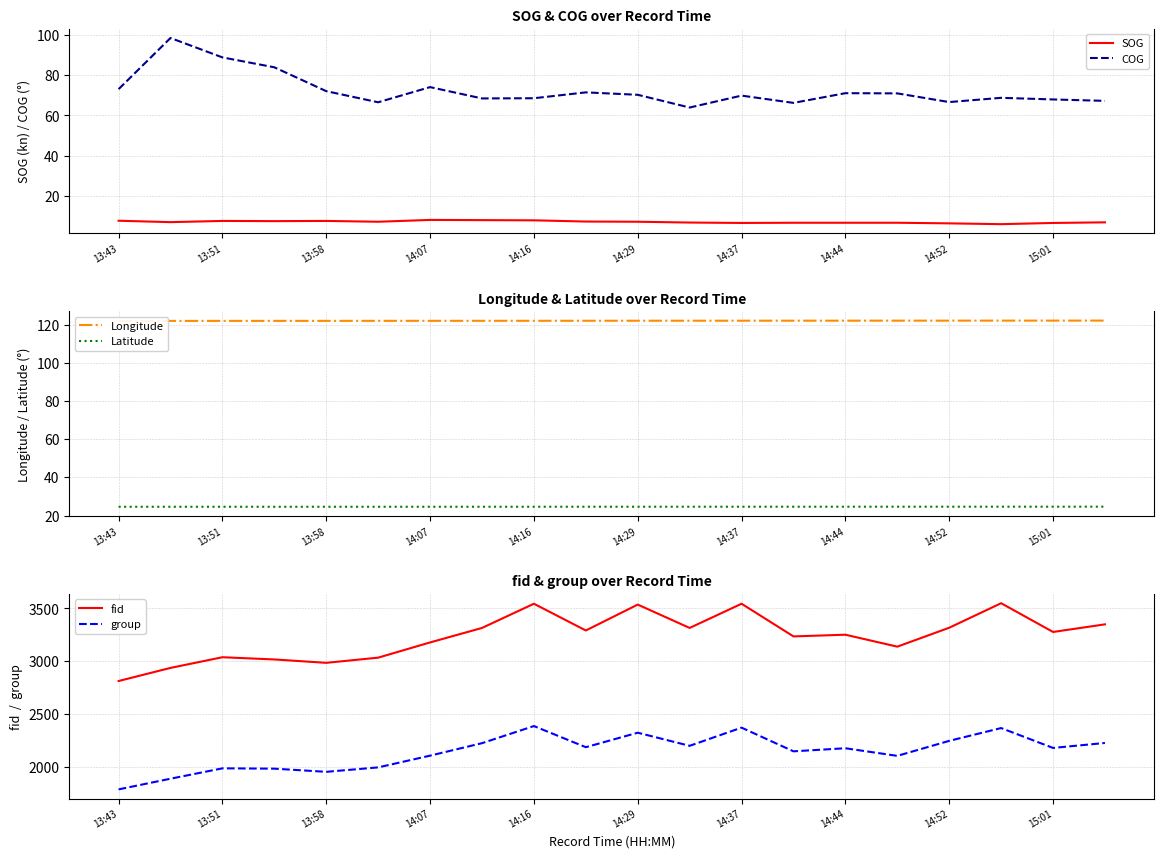

True or false: SOG and COG intersect in this chart.

False